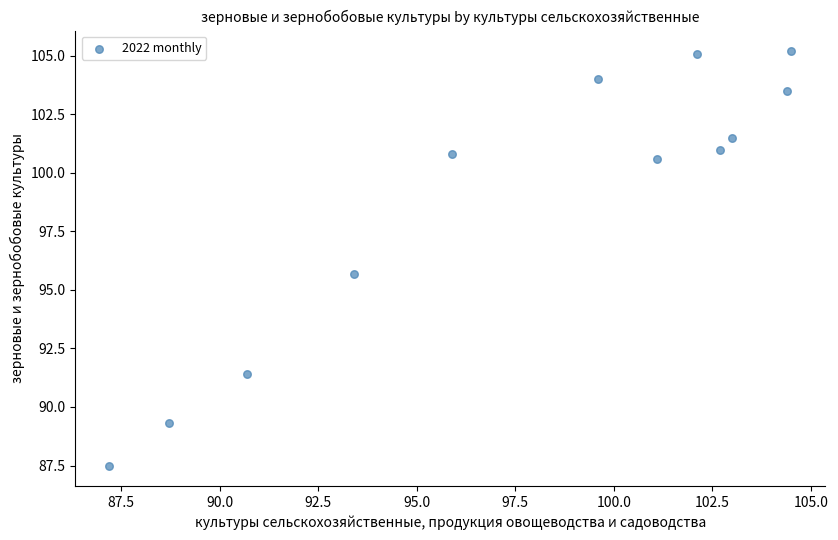

What Y value in the scatter plot is closest to 96?

95.7